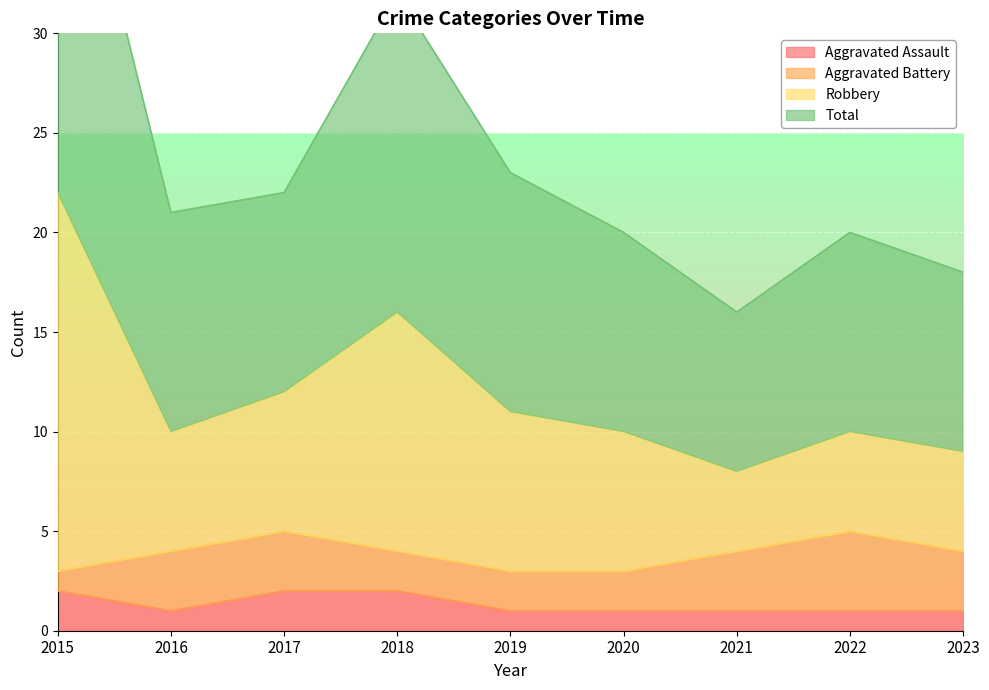

What is the greatest value displayed?

44